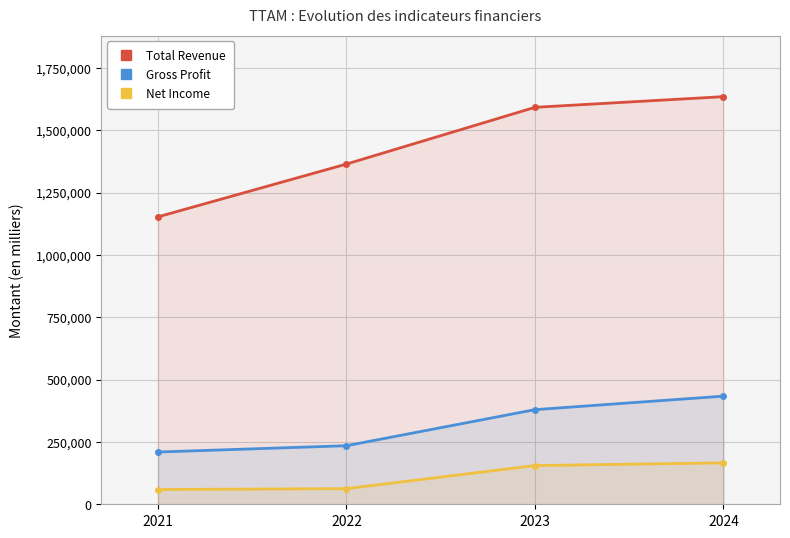

Rank the series by their average value, from lowest to highest.

Net Income, Gross Profit, Total Revenue